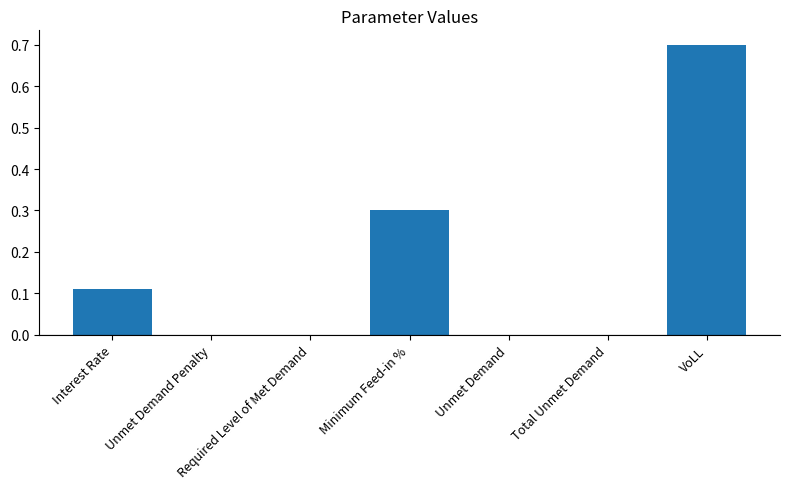

What is the sum of all values?

1.1